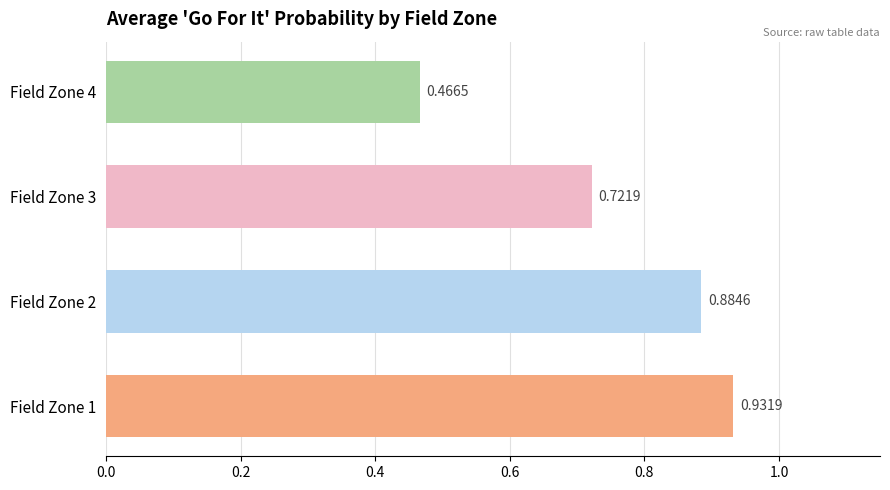

What is the average value?

0.8